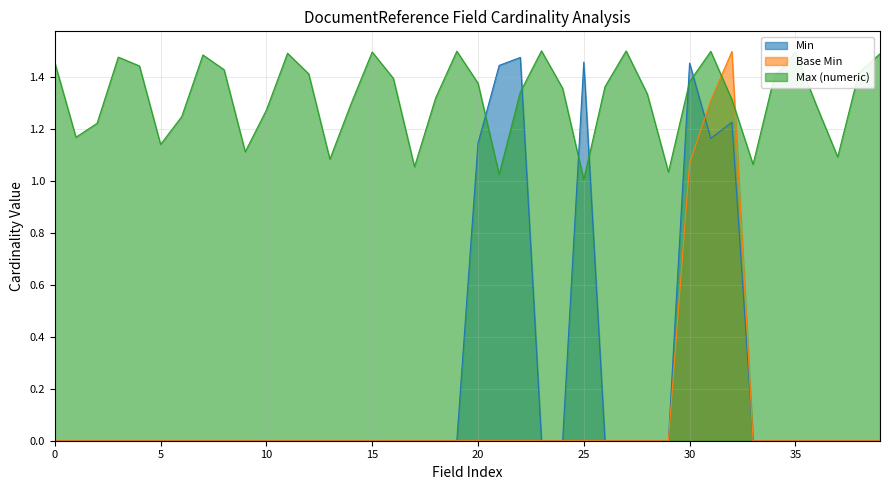

Is the value of Min at DocumentReference.contained greater than the value of Base Min at DocumentReference.meta.id?

No